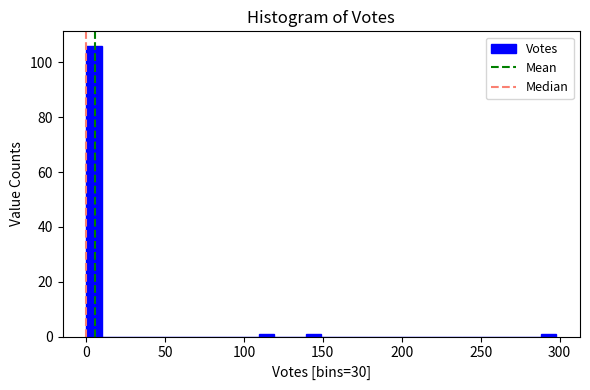

Around what value on the x-axis is the tallest bar? Give the approximate position of its centre, as read against the axis.

5